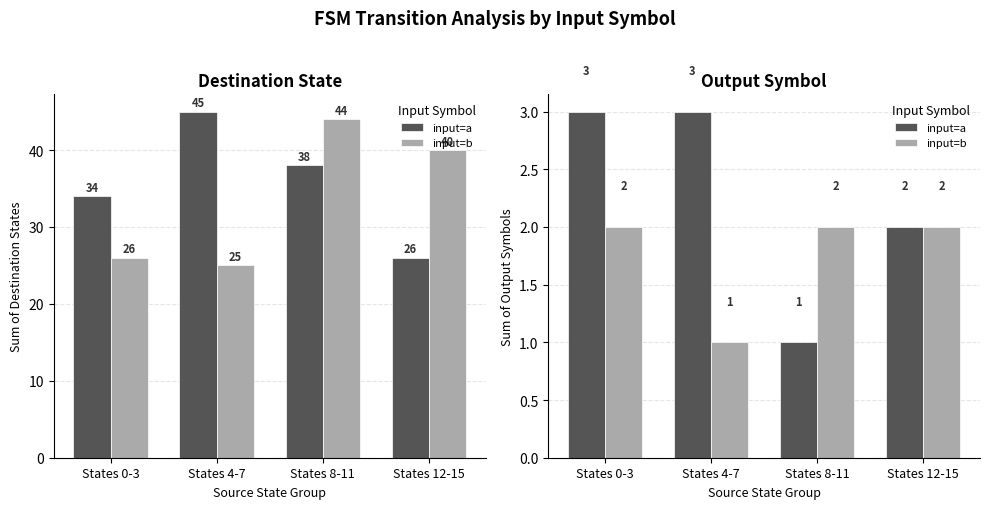

What position from the left is States 8-11?

3